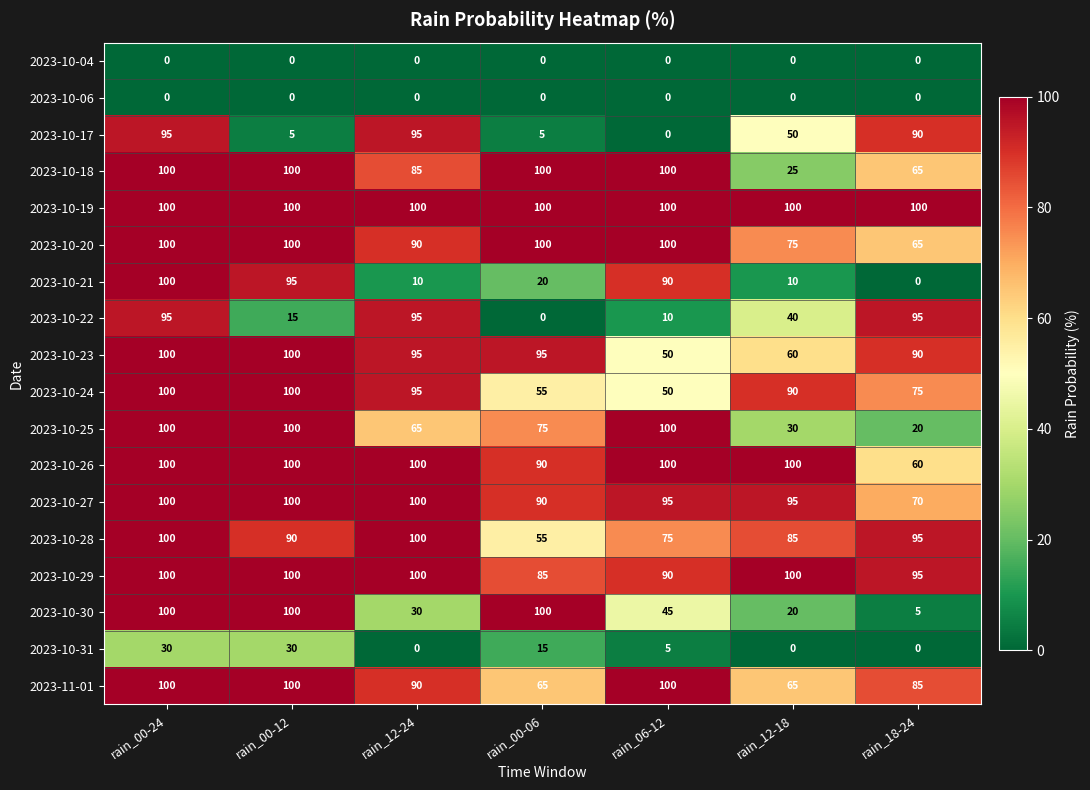

At how many categories does at least one series exceed 79?

7